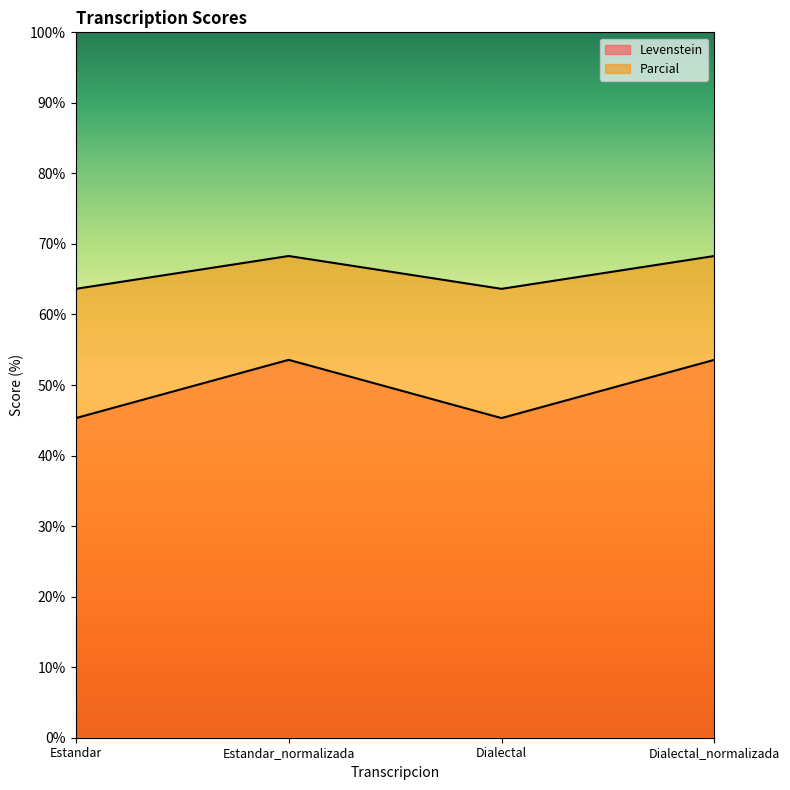

How many data points in Levenstein are less than 53?

2